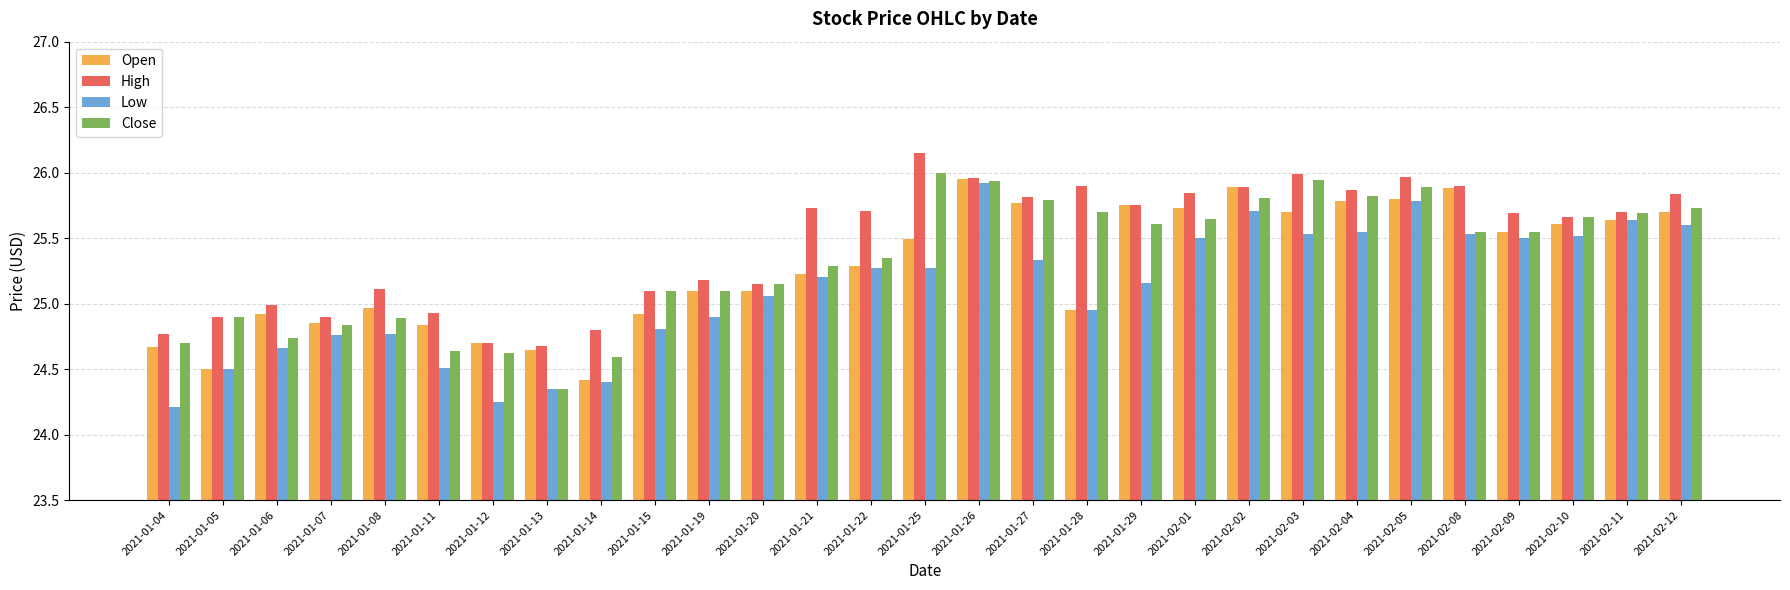

How many distinct data groups are displayed?

4